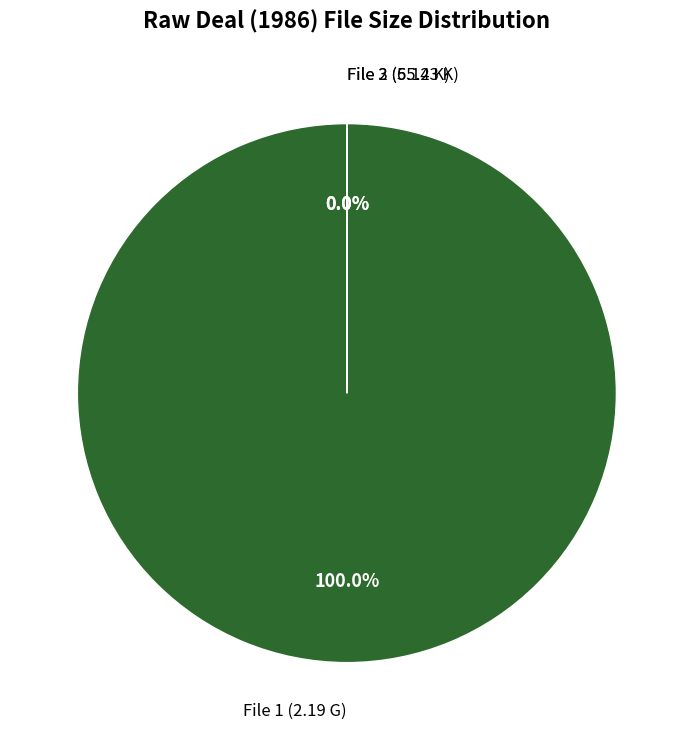

Is it true that Raw.Deal.(1986).BDRip.720p.AC3.x264 [55.43 K] is 95% of the pie?

False